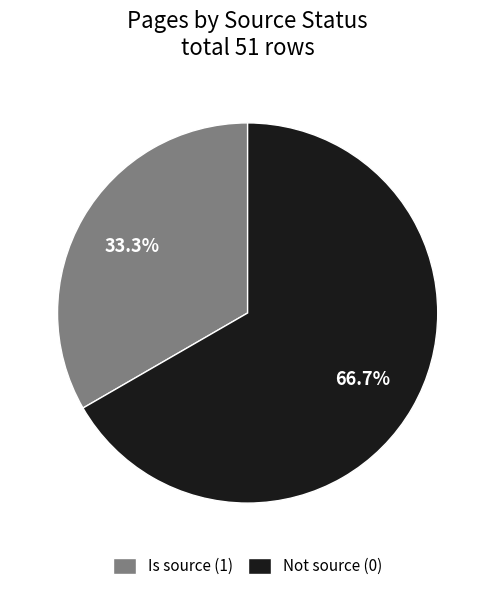

What is the majority slice?

Not source (0)